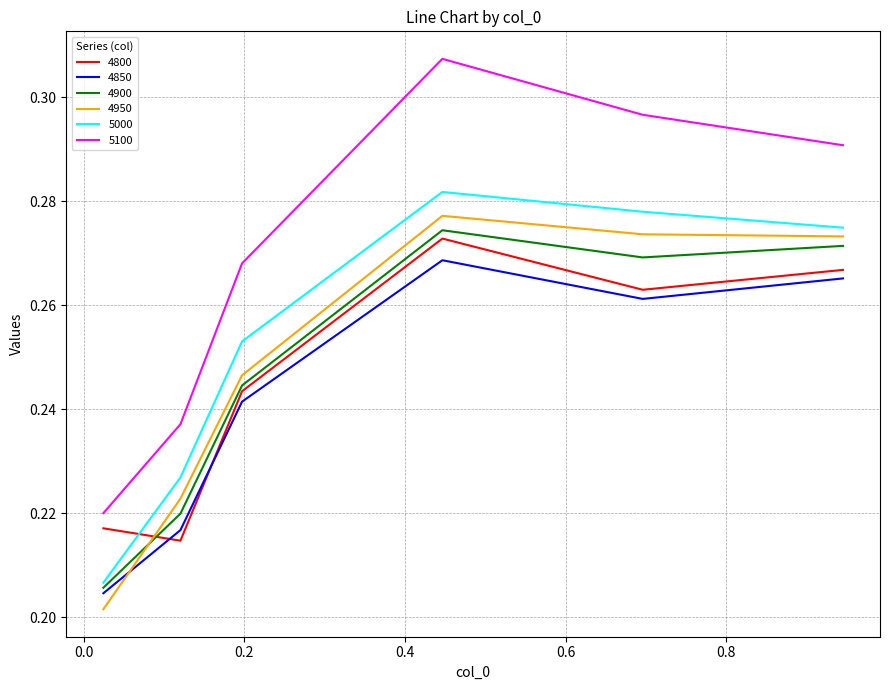

What is the difference between the second highest and second lowest values in the 5000 series?

0.1